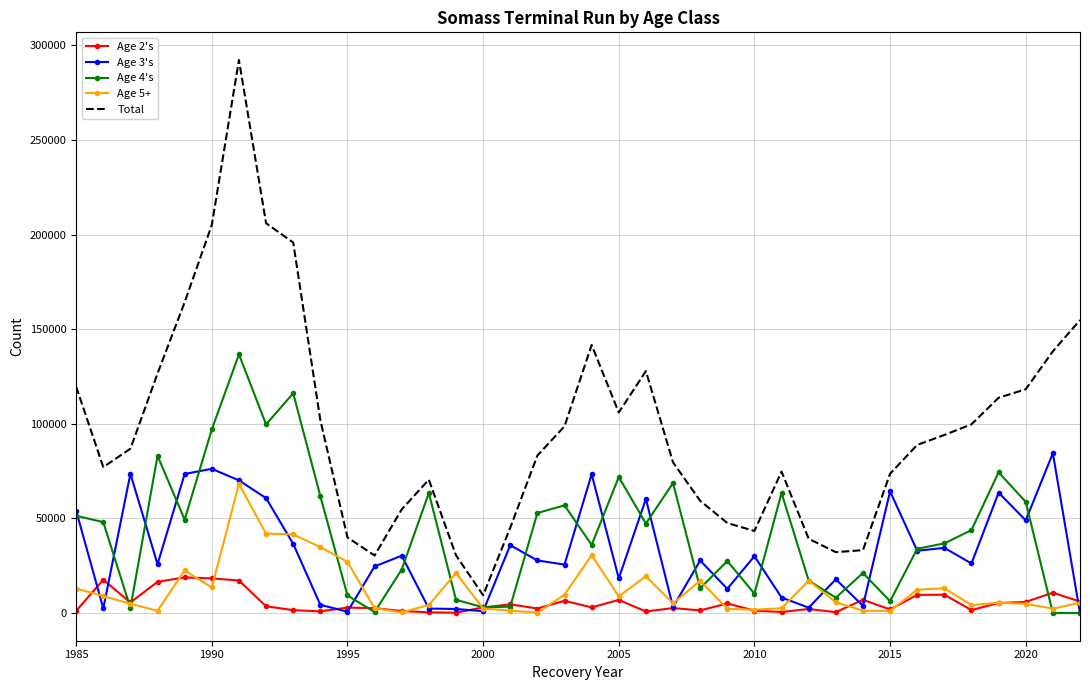

Which series has the widest spread of values?

Total